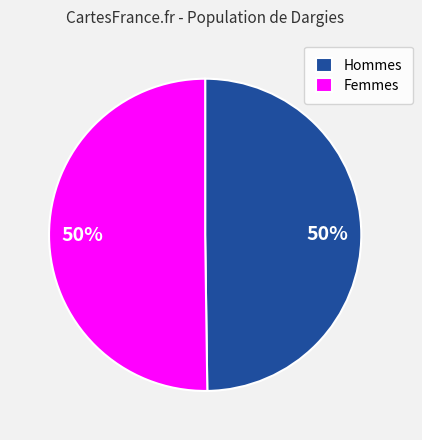

What is the ratio of the value at Femmes to the value at Hommes?

1.0